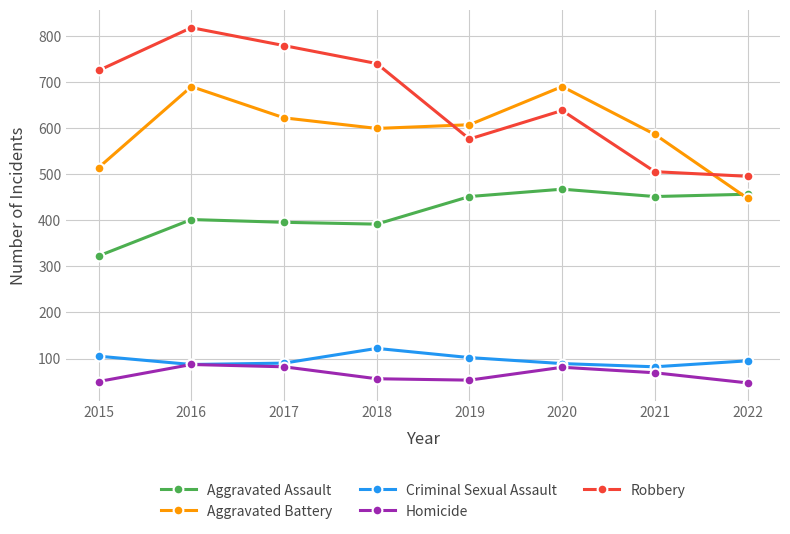

Which series has the largest total across all categories?

Robbery